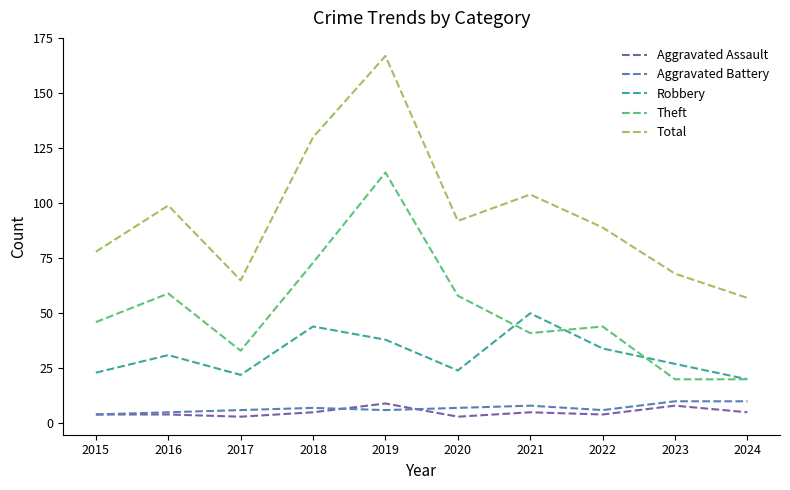

What value does the Aggravated Battery series have at 2019?

6